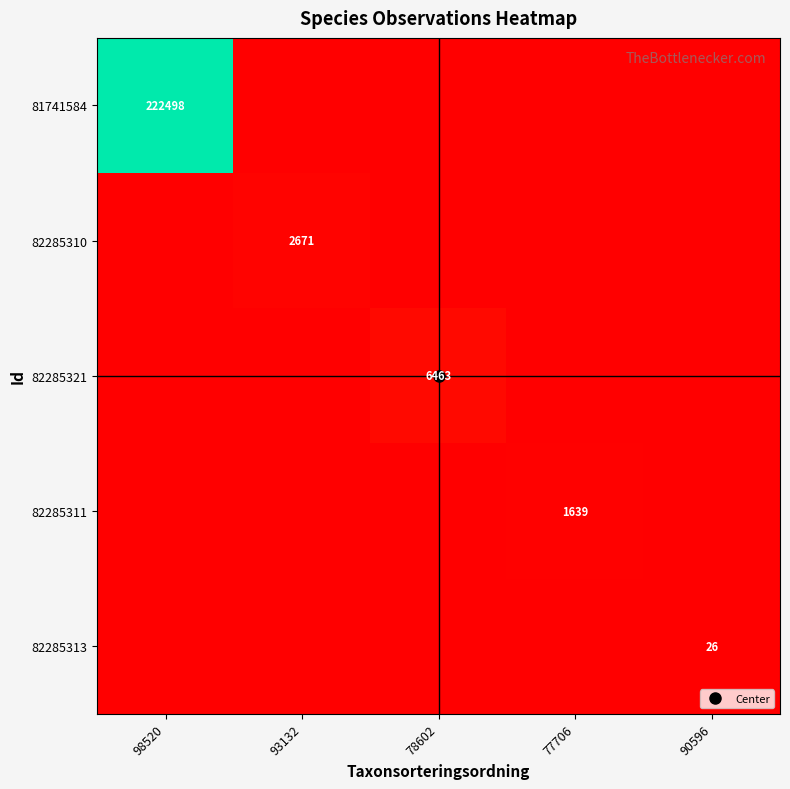

At 78602, list the series in order from smallest to largest.

81741584, 82285310, 82285311, 82285313, 82285321